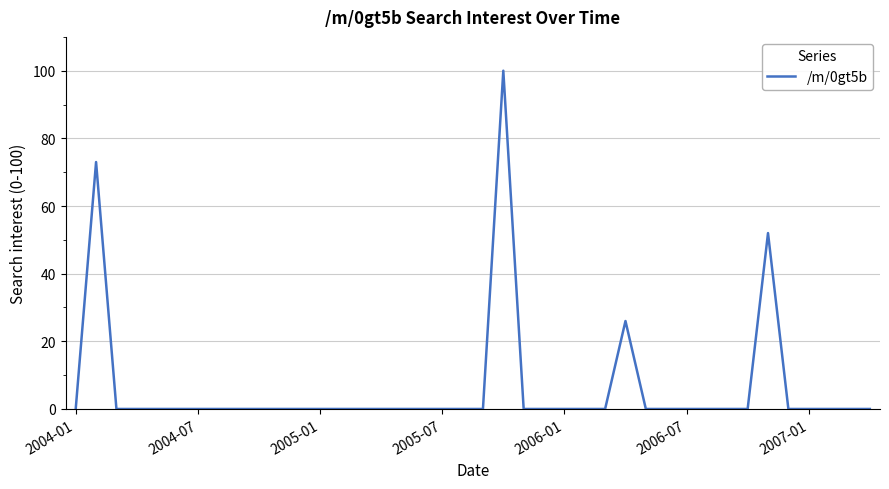

What is the difference between the maximum and minimum values?

100